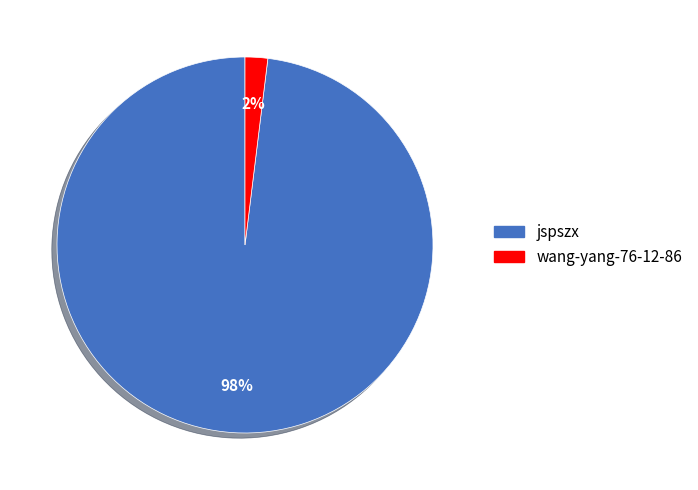

Does jspszx represent more than half of the total?

Yes